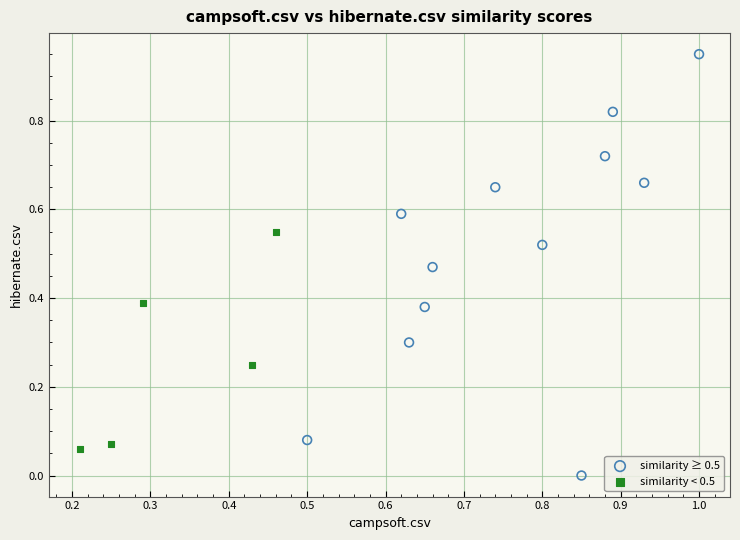

What are all the series names shown in the legend?

similarity ≥ 0.5, similarity < 0.5